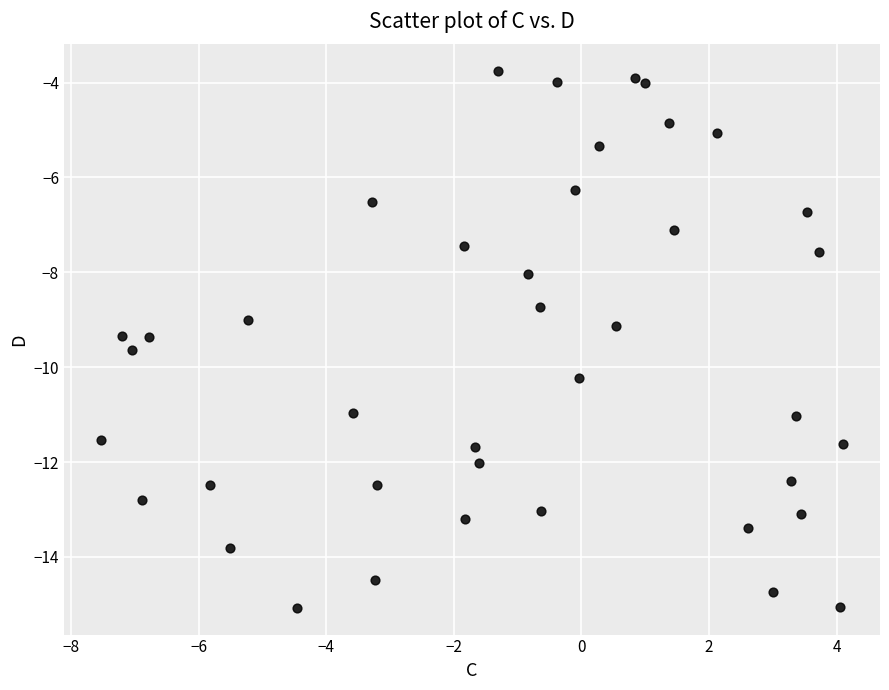

What is the range of X values (max minus min)?

11.6